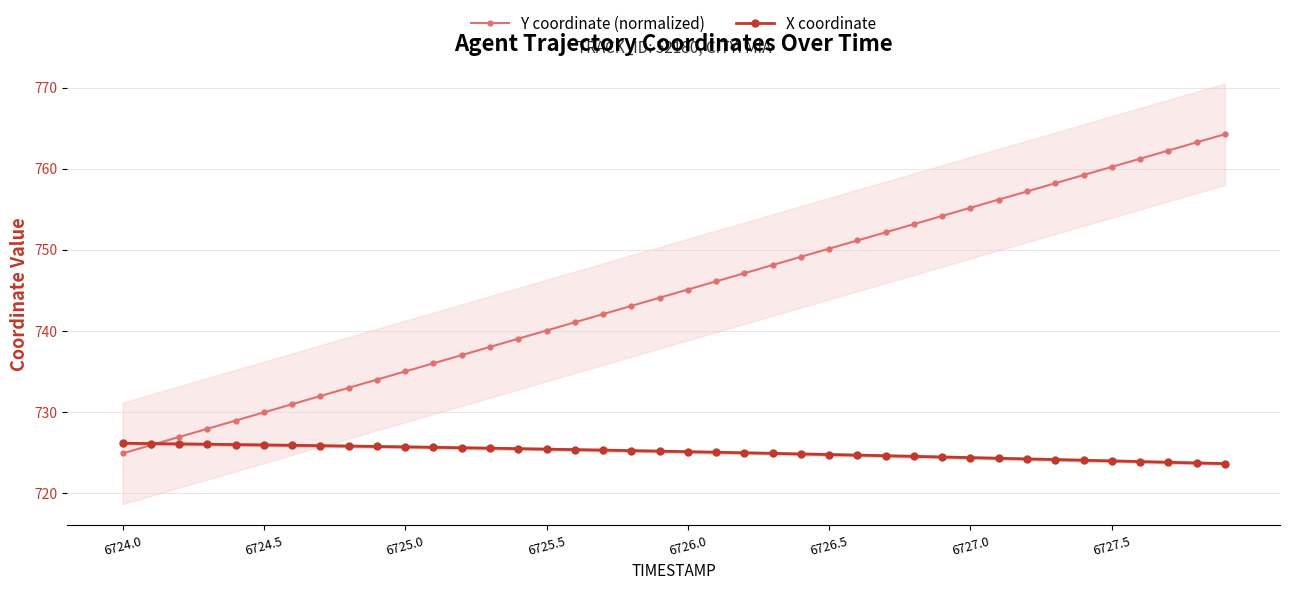

After their last crossing, which series has the higher values: X coordinate or Y coordinate (normalized)?

Y coordinate (normalized)